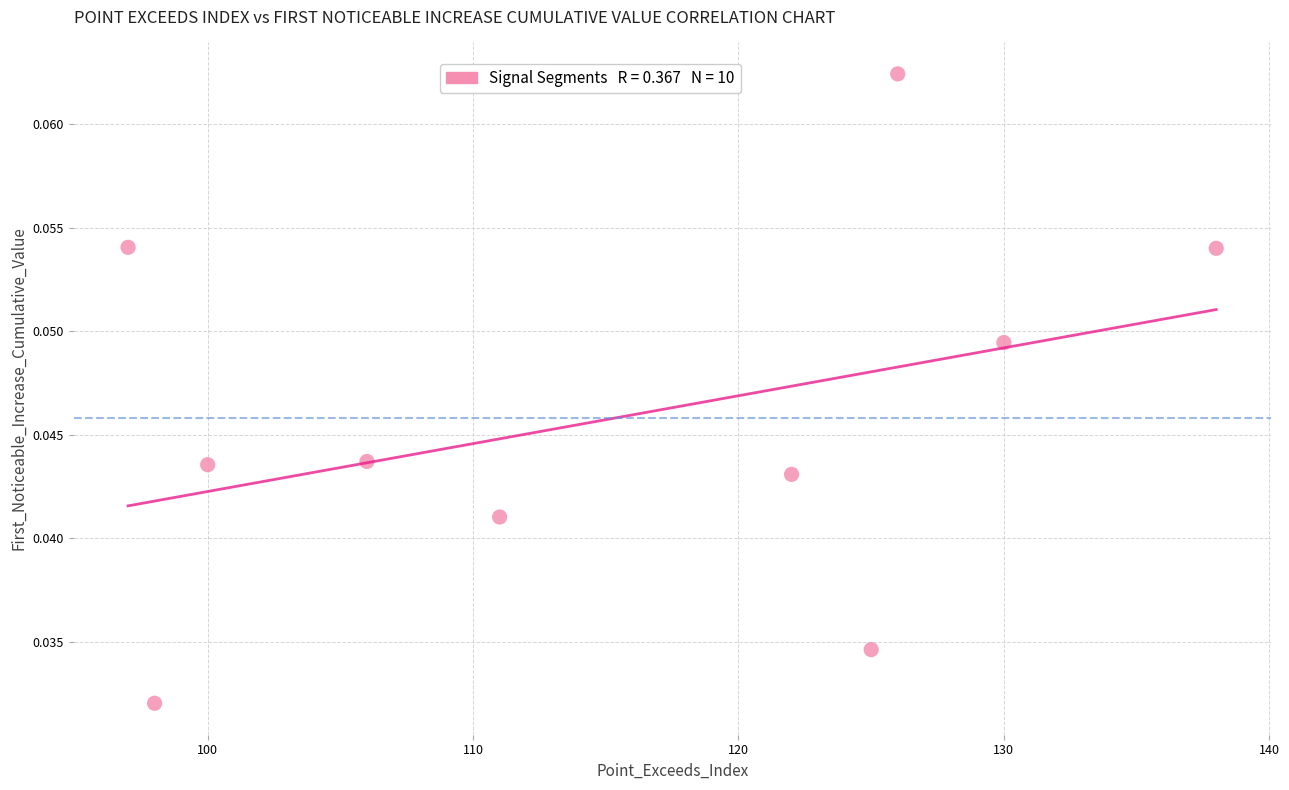

What is the range of X values (max minus min)?

41.0